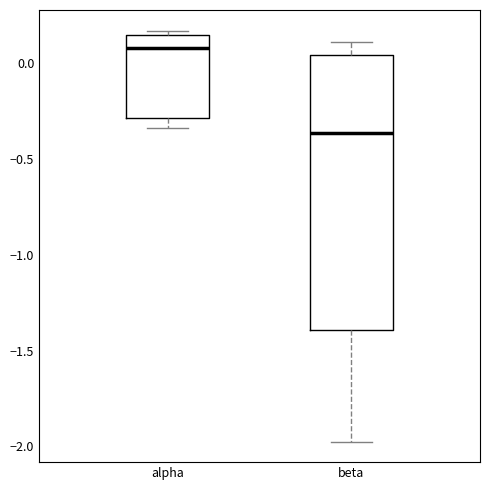

Reading left to right, transcribe this box plot: for each box, give where its median line is, the range the box spans, and where its two whiskers end, as read against the y-axis. The values are not printed on the chart, so give them approximately, as read against the axis.

alpha: median 0.10, box -0.30 to 0.15, whiskers -0.35 to 0.15 (just above the box's upper edge)
beta: median -0.35, box -1.40 to 0.05, whiskers -1.95 to 0.10